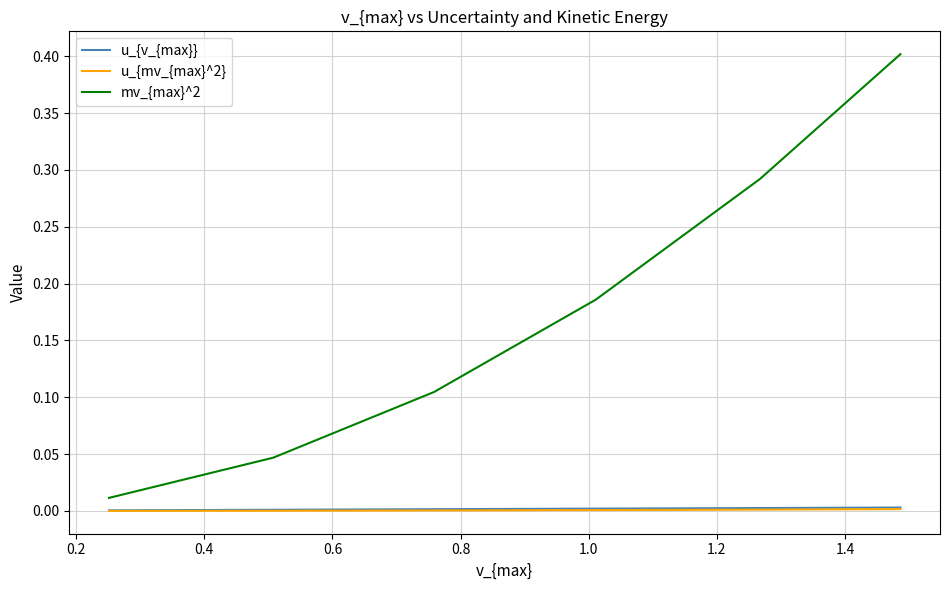

Which series has the largest total across all categories?

mv_{max}^2